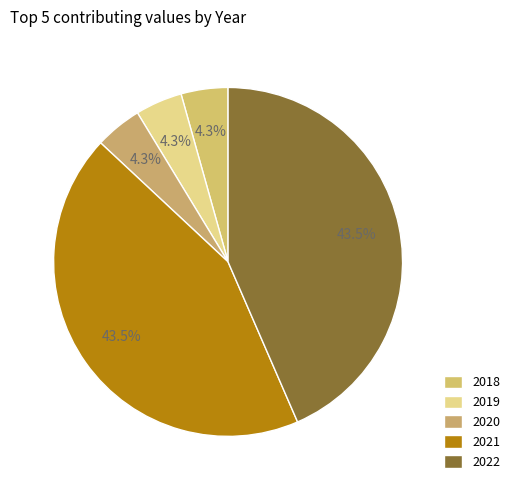

How many slices are in this pie chart?

5